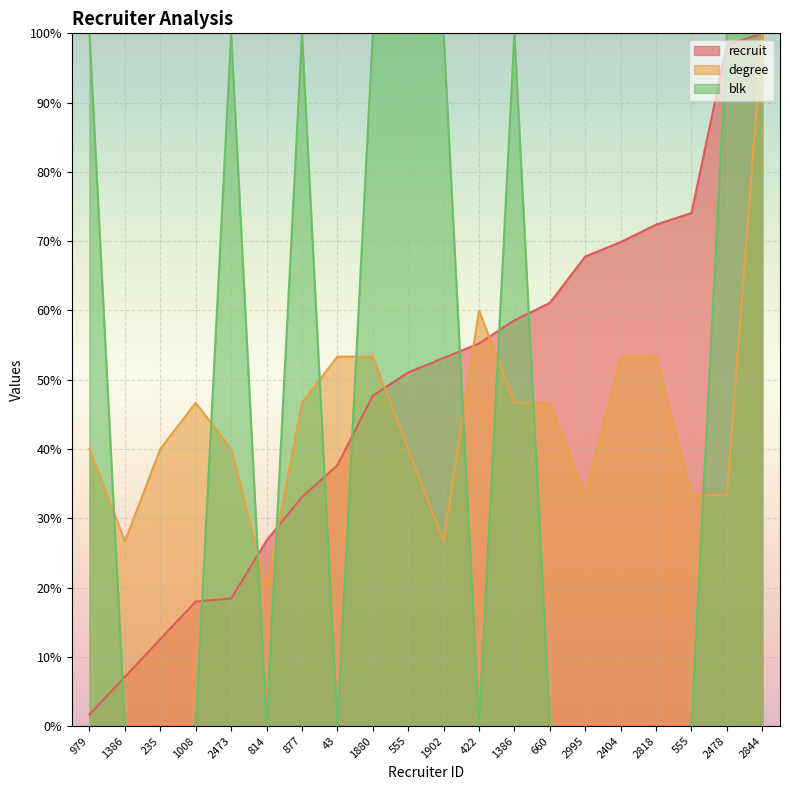

The value of blk at 2478 is 165.1. True or false?

False